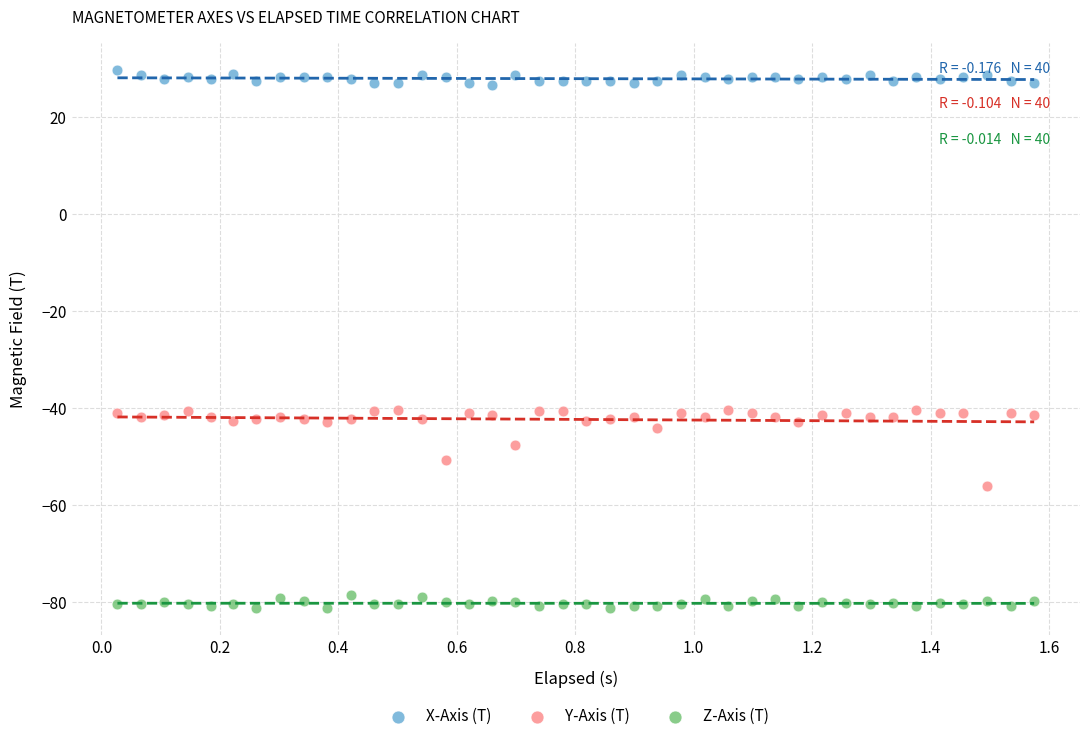

What are all the series names shown in the legend?

X-Axis (T), Y-Axis (T), Z-Axis (T)